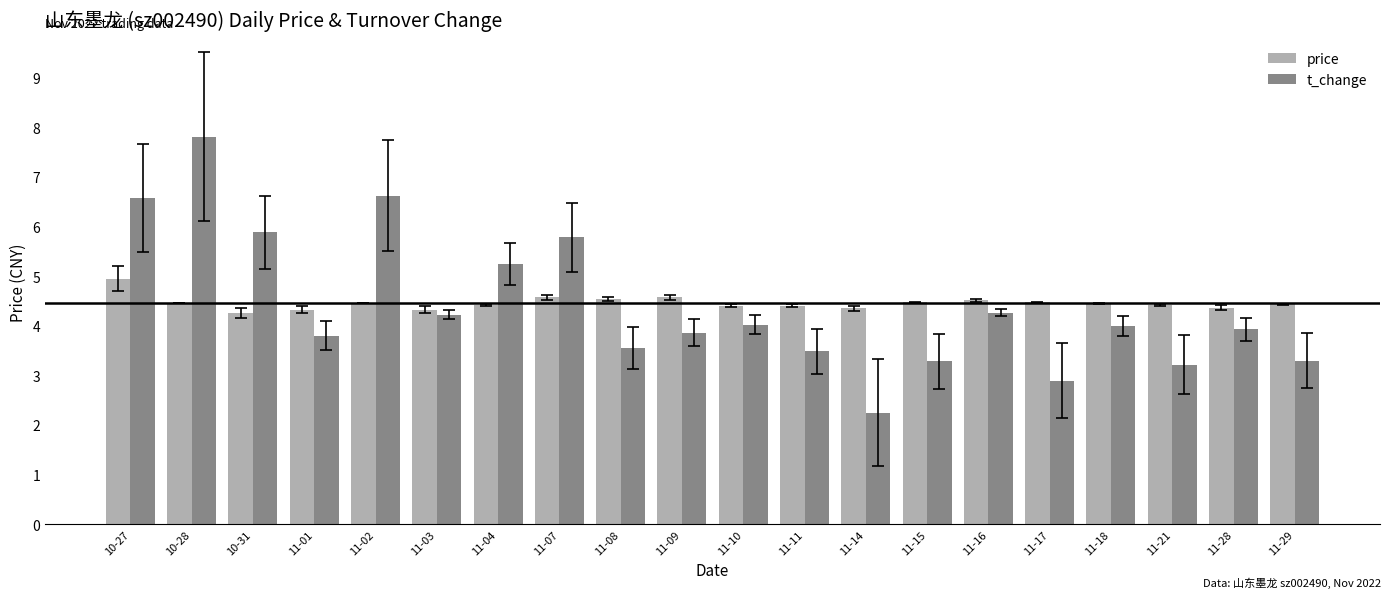

At which category is the sum across all series the highest?

10-28